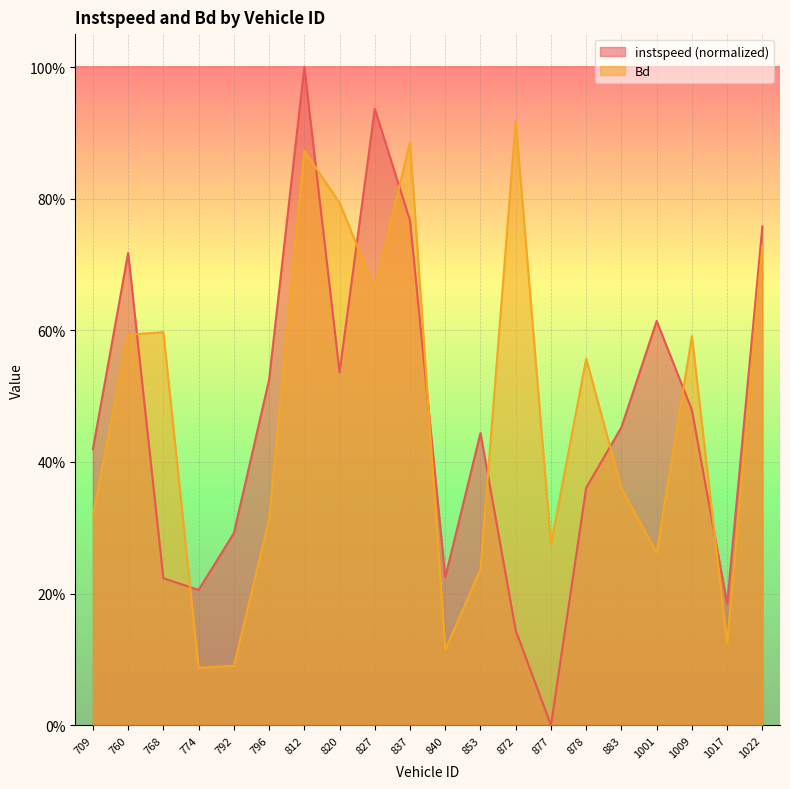

Reading right to left, what are all the values shown in this chart?

instspeed: 1022=0.8	1017=0.2	1009=0.5	1001=0.6	883=0.5	878=0.4	877=0.0	872=0.1	853=0.4	840=0.2	837=0.8	827=0.9	820=0.5	812=1.0	796=0.5	792=0.3	774=0.2	768=0.2	760=0.7	709=0.4
Bd: 1022=0.7	1017=0.1	1009=0.6	1001=0.3	883=0.4	878=0.6	877=0.3	872=0.9	853=0.2	840=0.1	837=0.9	827=0.7	820=0.8	812=0.9	796=0.3	792=0.1	774=0.1	768=0.6	760=0.6	709=0.3